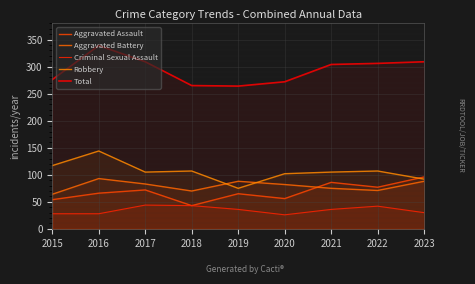

At which label is Criminal Sexual Assault closest to 35?

2019